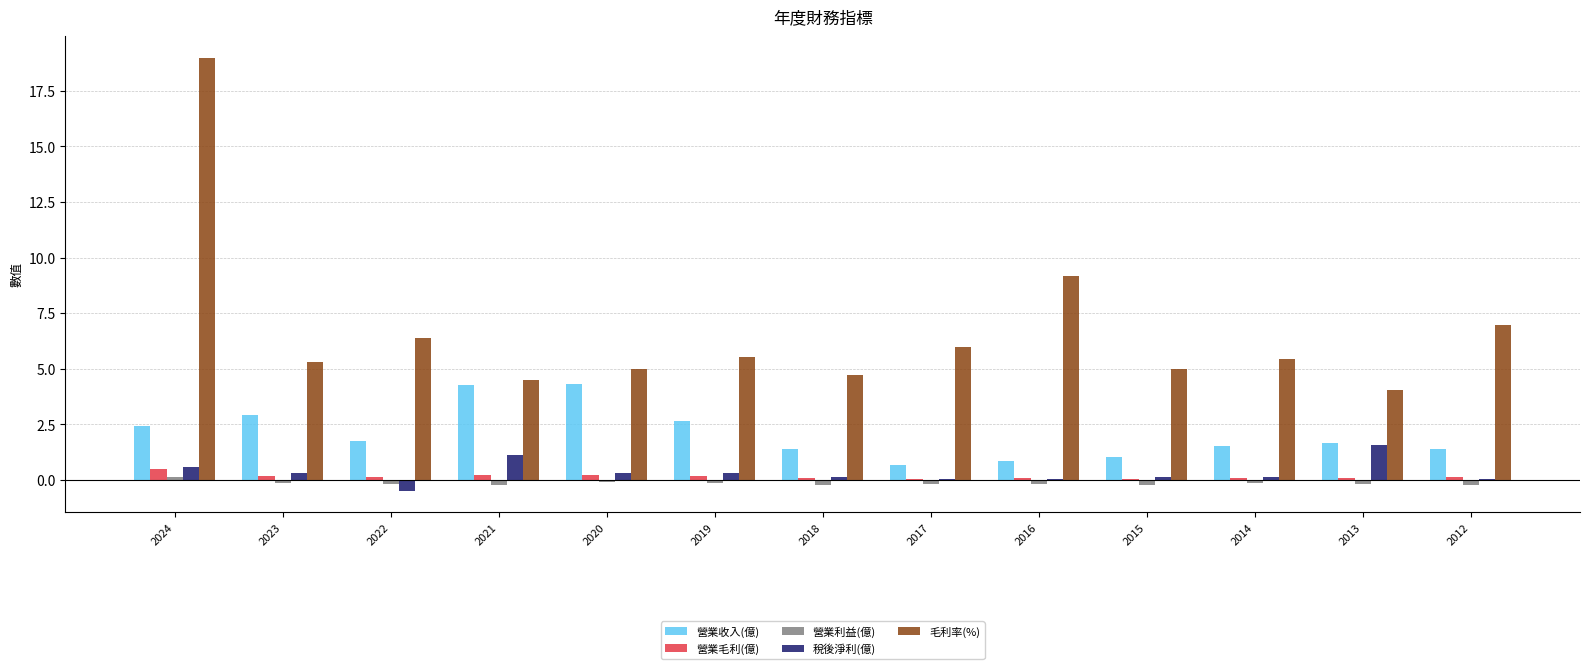

Which series has the largest range (max minus min)?

毛利率(%)